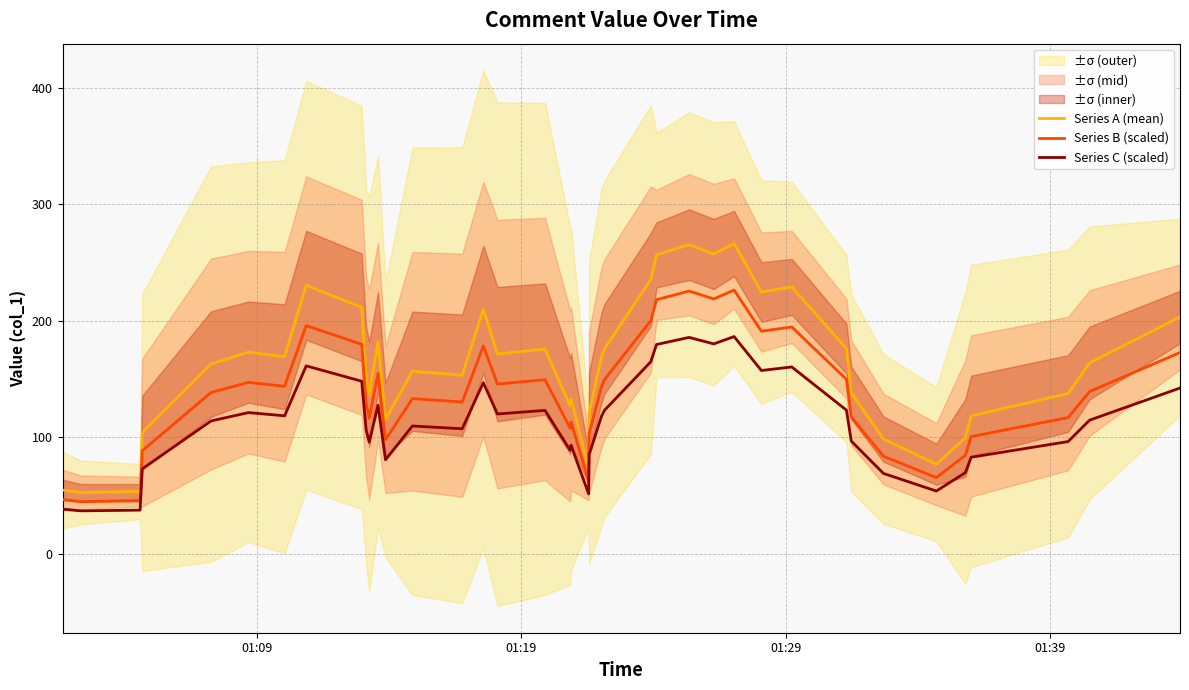

Reading left to right, transcribe all the data shown in this chart.

Series A (mean): 54.6	52.5	53.4	104.0	162.8	173.0	169.1	230.4	211.5	151.6	136.8	182.1	115.1	156.6	153.2	209.8	171.3	175.7	126.8	133.0	73.3	121.2	168.4	175.9	235.3	256.5	265.3	257.3	266.3	224.7	229.0	176.0	138.0	98.4	76.8	99.4	118.3	137.5	163.8	203.2
Series B (scaled): 46.4	44.6	45.4	88.4	138.4	147.1	143.7	195.8	179.8	128.8	116.3	154.8	97.8	133.1	130.2	178.3	145.6	149.4	107.7	113.1	62.3	103.0	143.2	149.5	200.0	218.1	225.5	218.7	226.3	191.0	194.7	149.6	117.3	83.7	65.3	84.5	100.5	116.8	139.2	172.7
Series C (scaled): 38.2	36.8	37.4	72.8	114.0	121.1	118.4	161.3	148.0	106.1	95.7	127.5	80.6	109.6	107.2	146.9	119.9	123.0	88.7	93.1	51.3	84.8	117.9	123.1	164.7	179.6	185.7	180.1	186.4	157.3	160.3	123.2	96.6	68.9	53.8	69.6	82.8	96.2	114.6	142.2